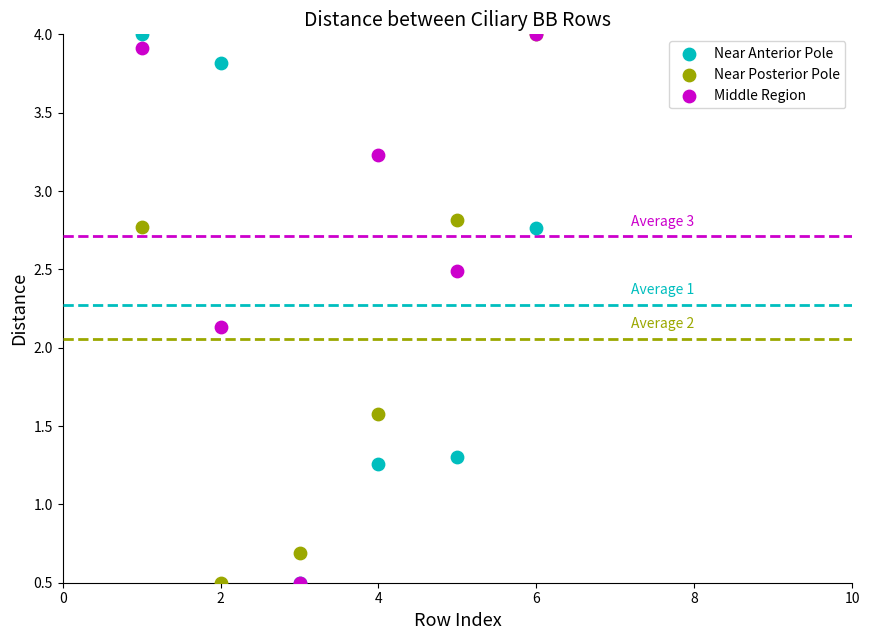

In the Middle Region series, what Y value is closest to 2?

2.1